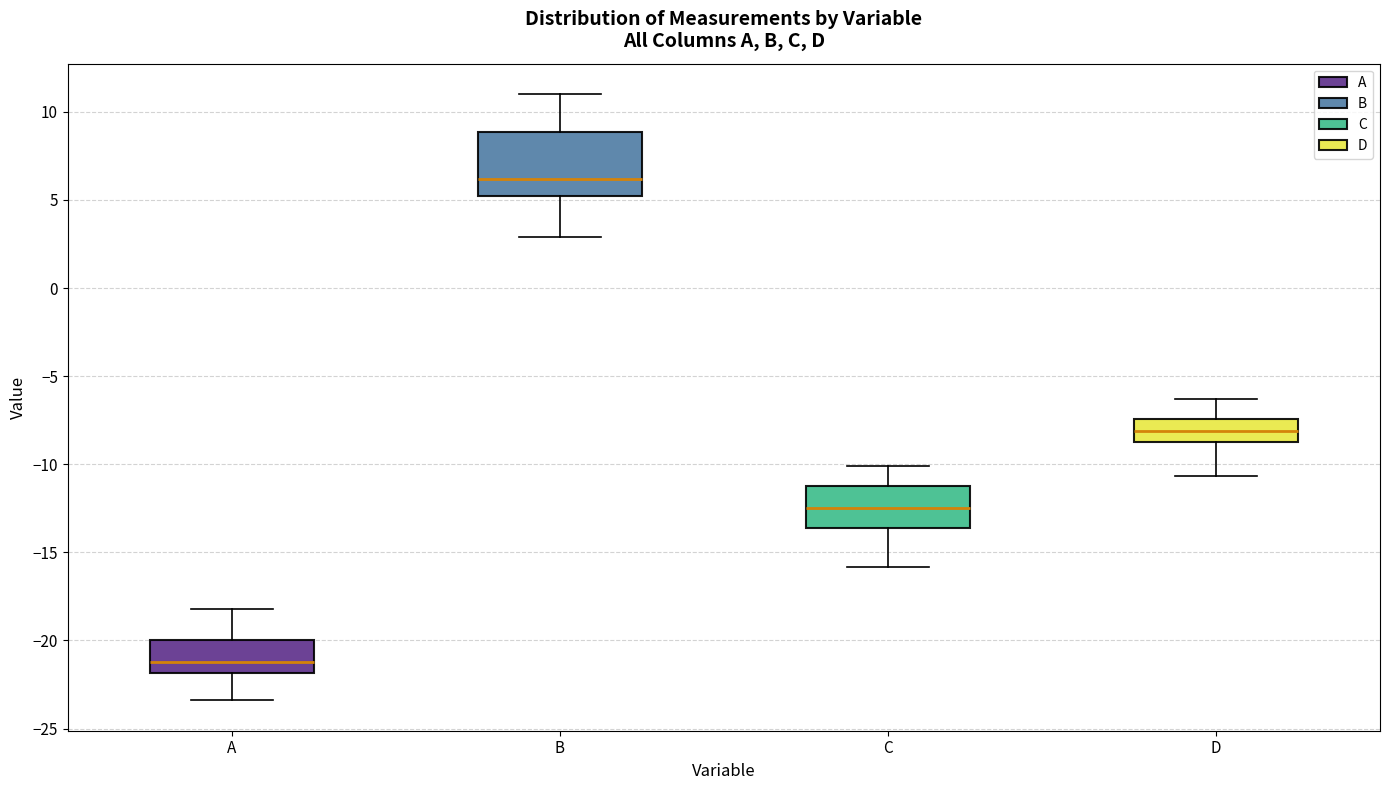

Where does the upper whisker of the box for D end on the y-axis? The values are not printed on the chart, so give them approximately, as read against the axis.

-6.5